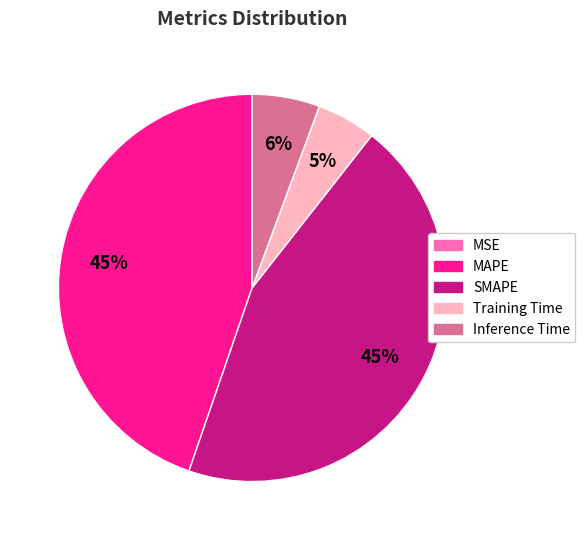

Is it true that SMAPE is 51% of the pie?

False